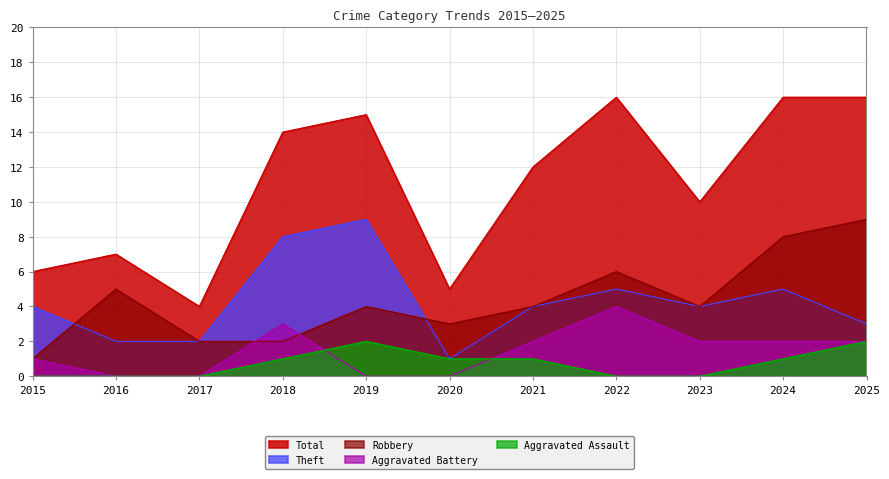

Where is the first local maximum for Theft?

2019